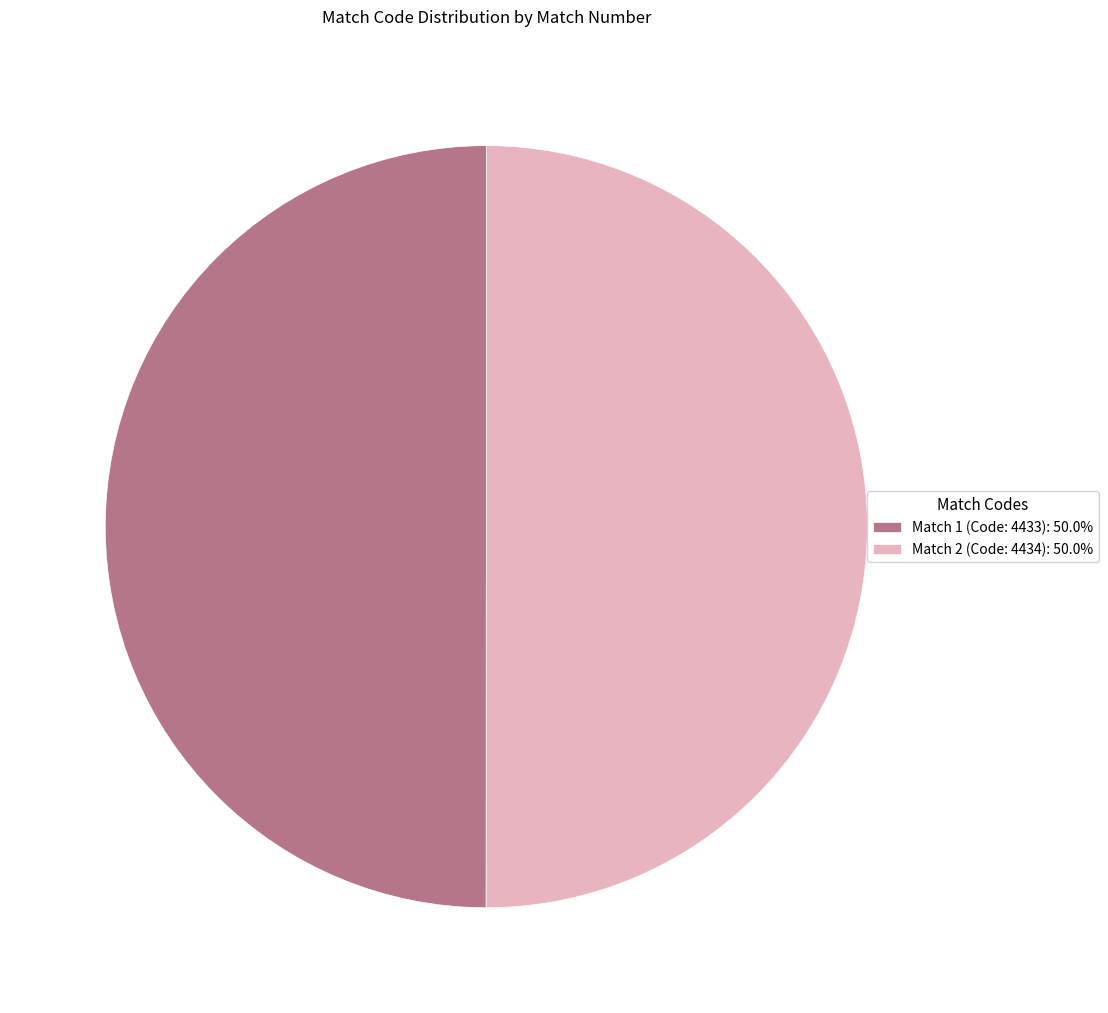

Is the sum of Match 1 (Code: 4433): 50.0% and Match 2 (Code: 4434): 50.0% greater than half?

Yes